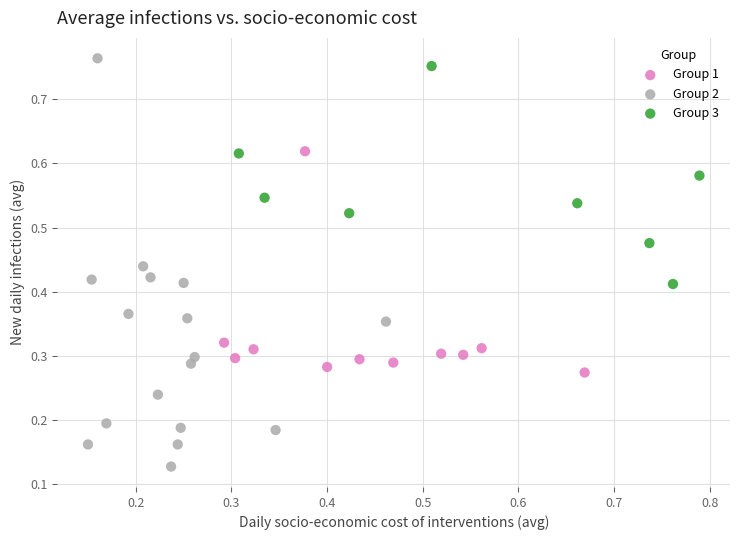

Which series has the widest spread of Y values?

Group 2